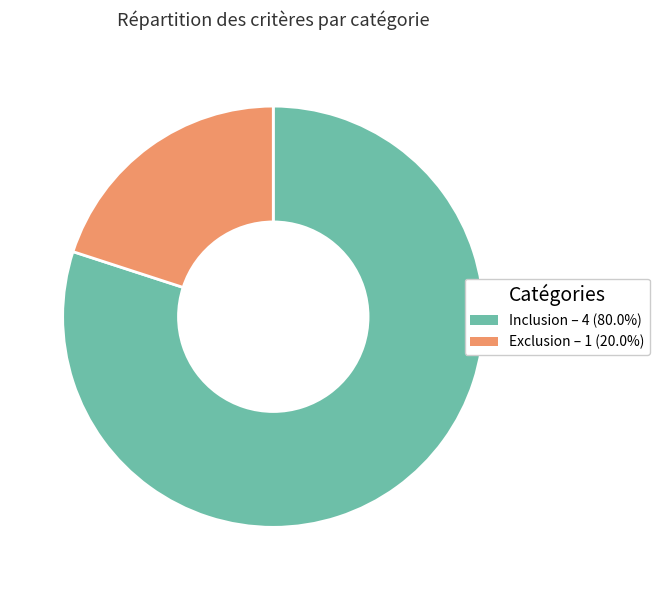

Does Inclusion account for over 50% of the chart?

Yes